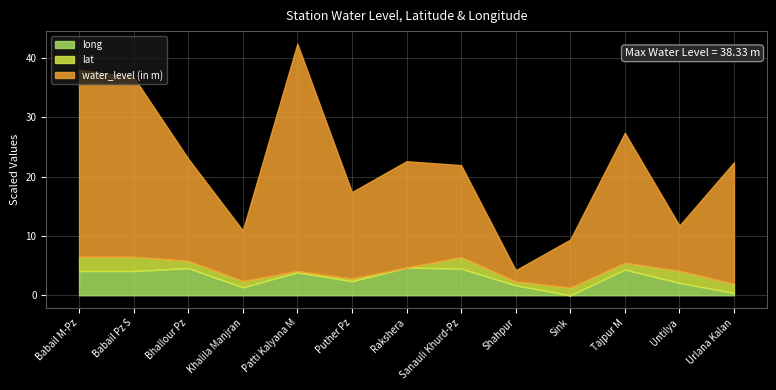

True or false: long has a value of 4.1 at Babail M-Pz.

True